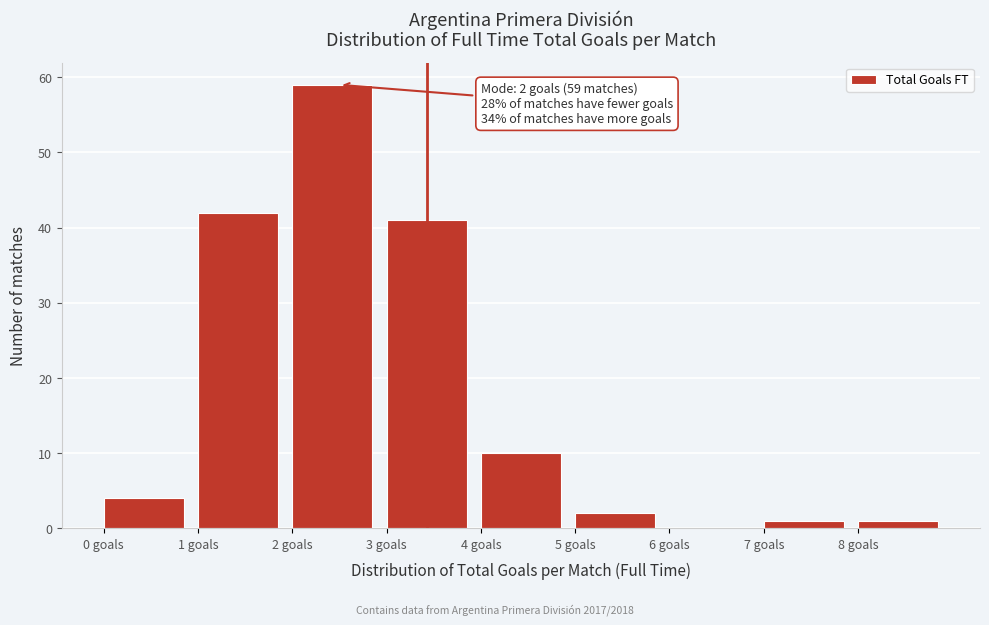

Which range on the x-axis has the tallest bar?

2 to 3